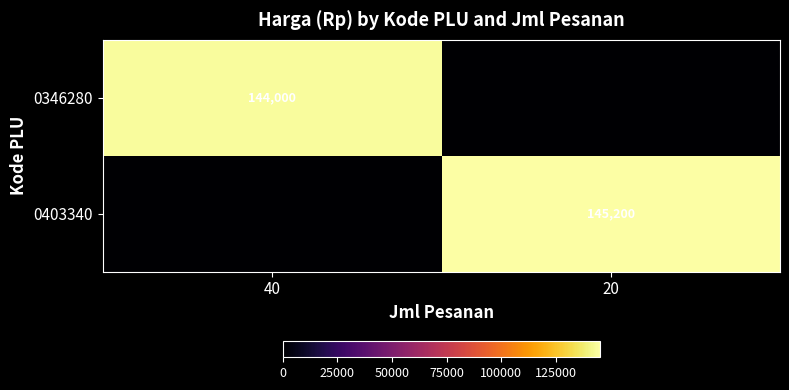

The 0403340 series shows 145200 at 20. True or false?

True